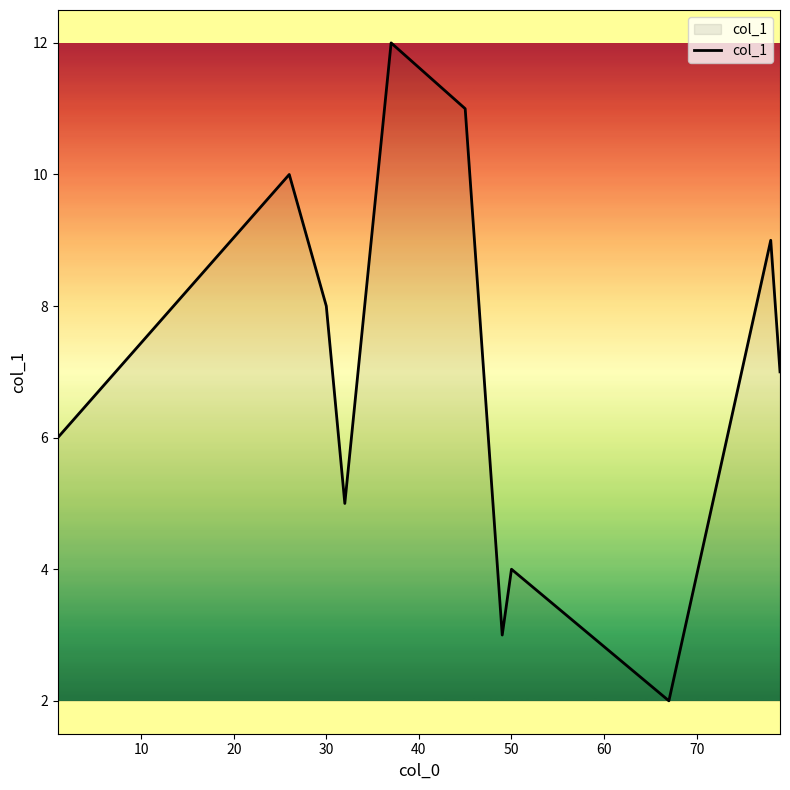

What is the difference between the maximum and minimum values?

10.0